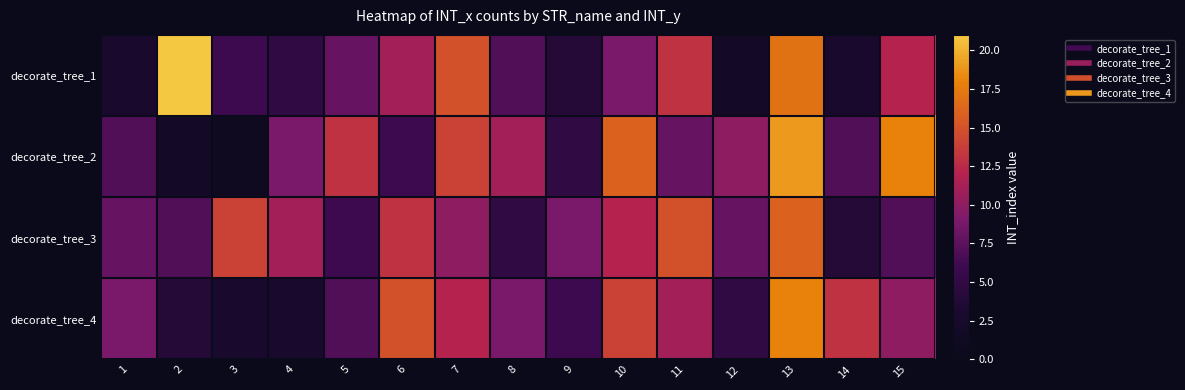

How many categories are shown in the chart?

15